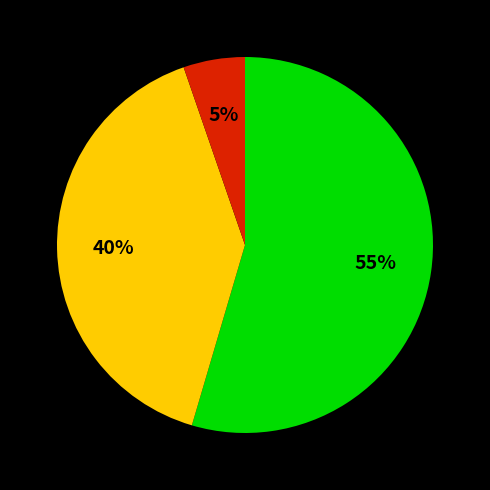

Is there a majority slice in this chart?

Yes